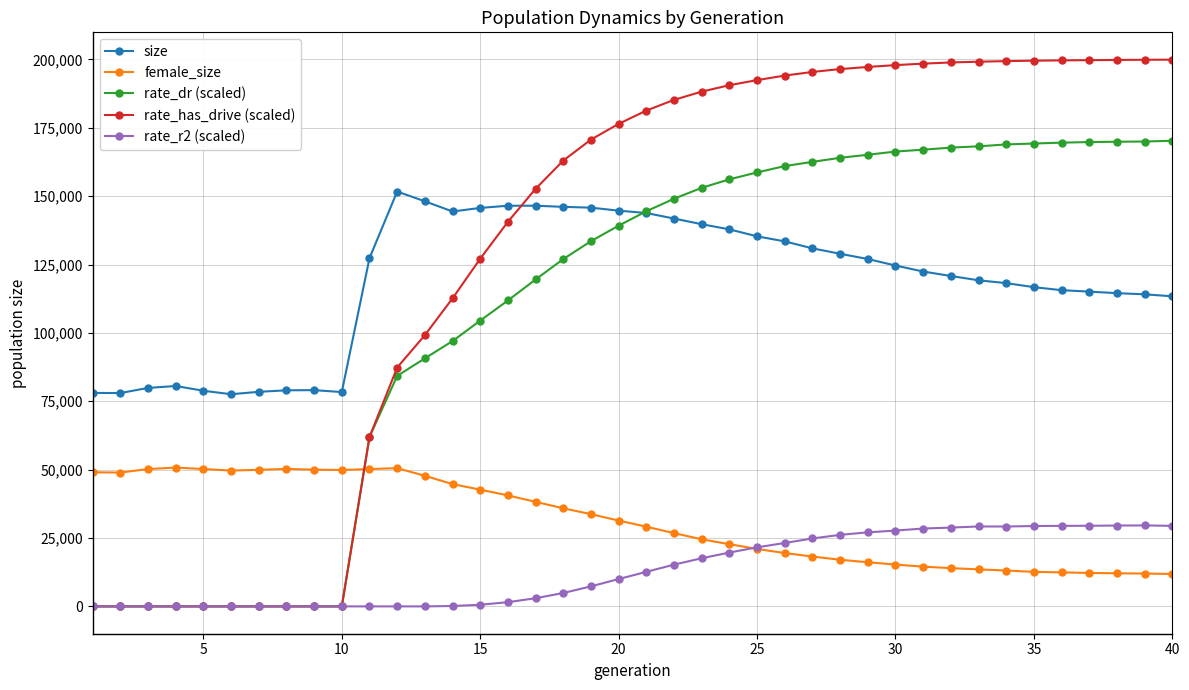

True or false: size and rate_has_drive (scaled) intersect in this chart.

True